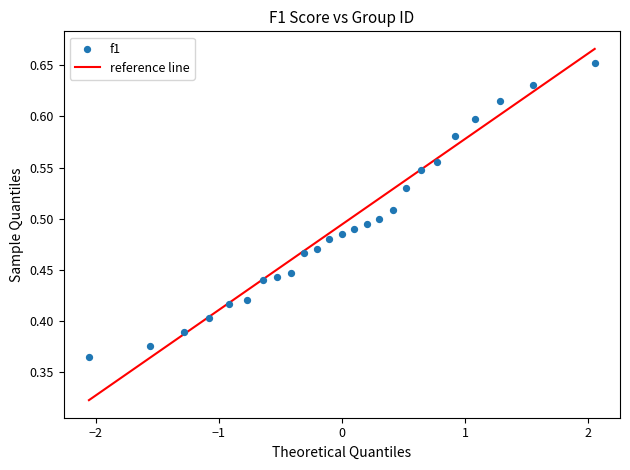

What is the range of Y values (max minus min)?

0.3